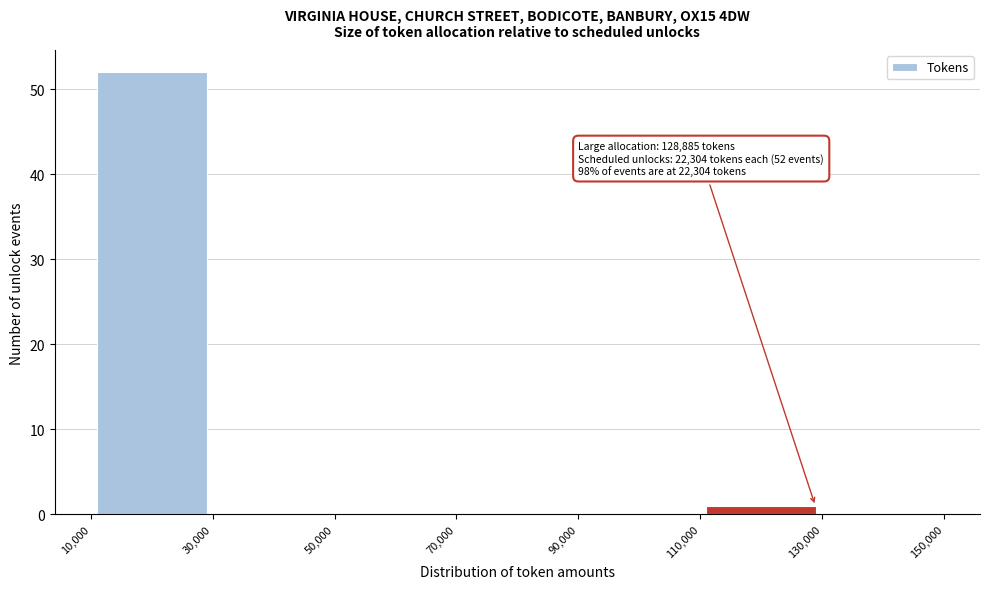

Over which range of the x-axis is the bar tallest?

10,000 to 30,000